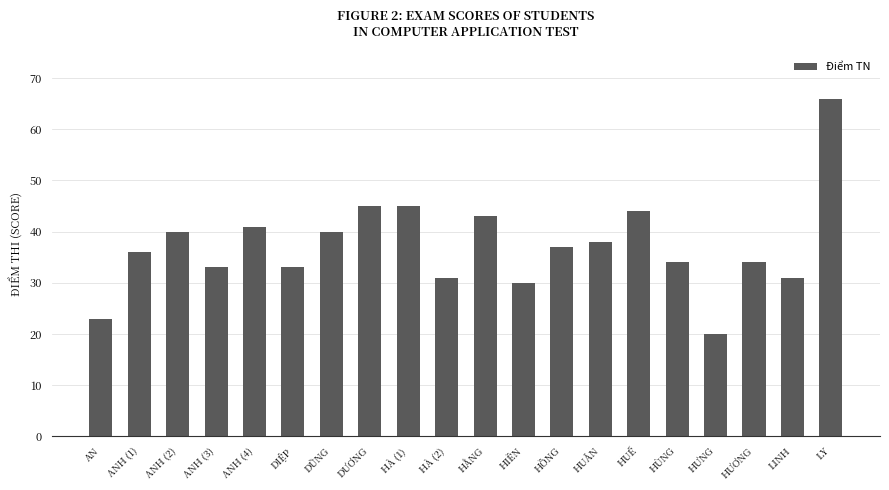

Where is the data nearest to the value 43?

HẰNG